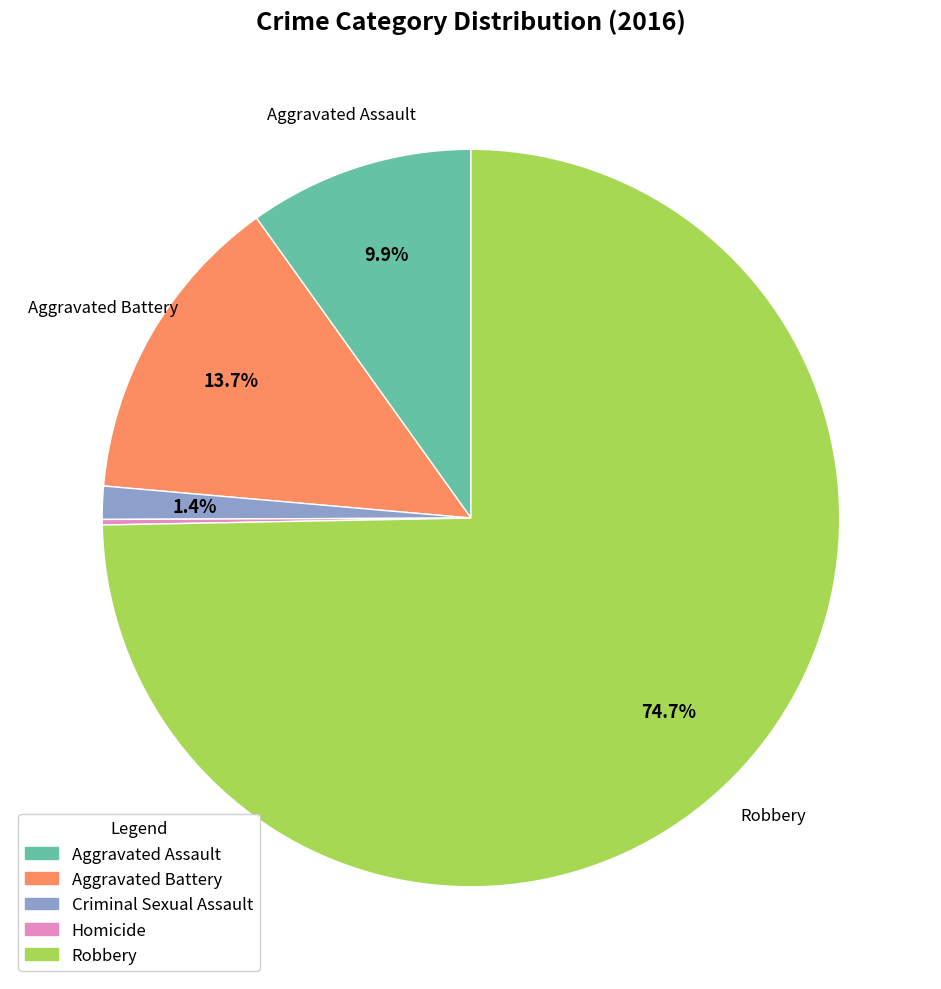

To the nearest percent, what is the average slice percentage?

20%